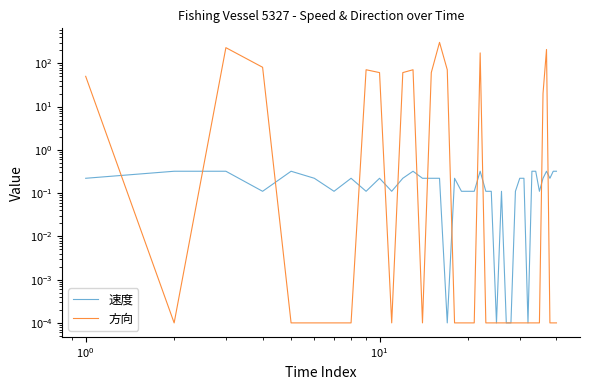

What is the value of the 速度 point at the 30th from the left?

0.2